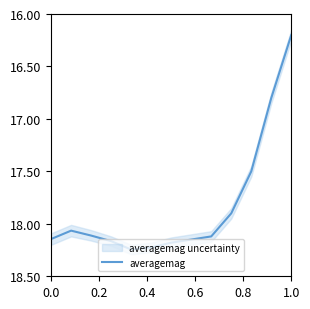

What is the lowest value of the averagemag series?

16.2